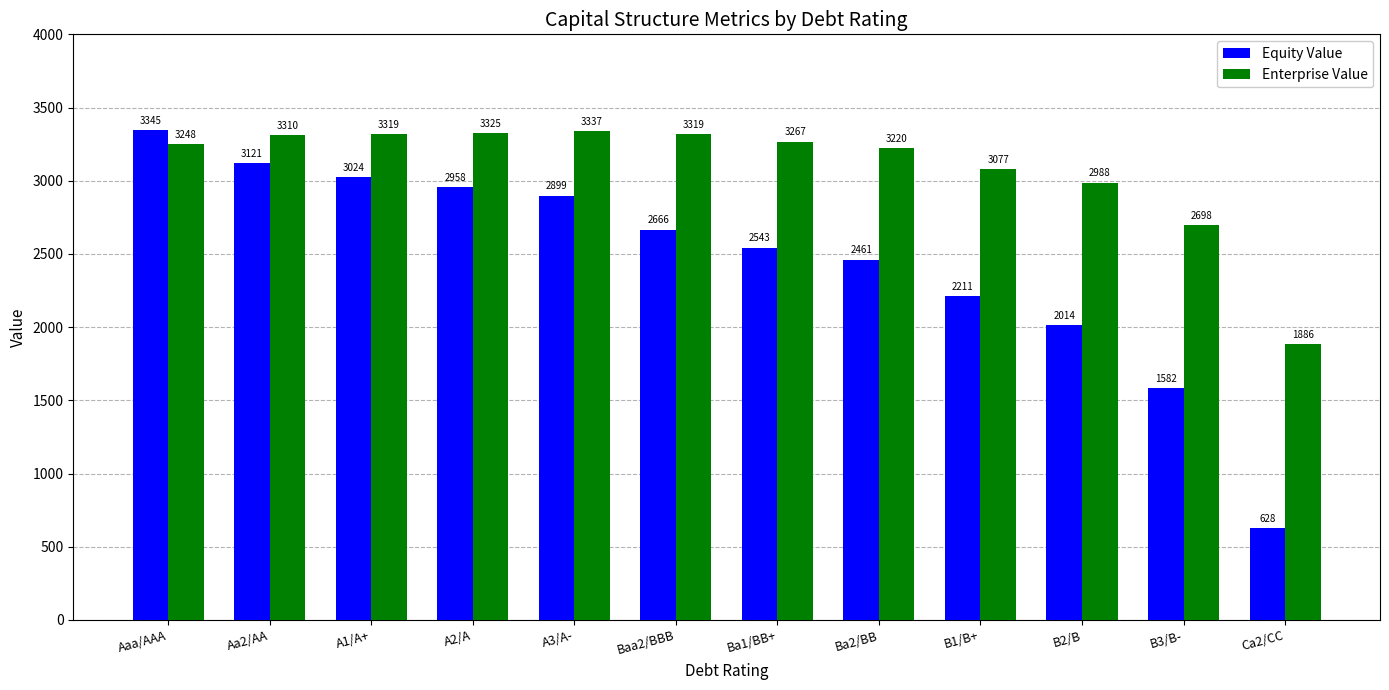

Which series has the largest range (max minus min)?

Equity Value